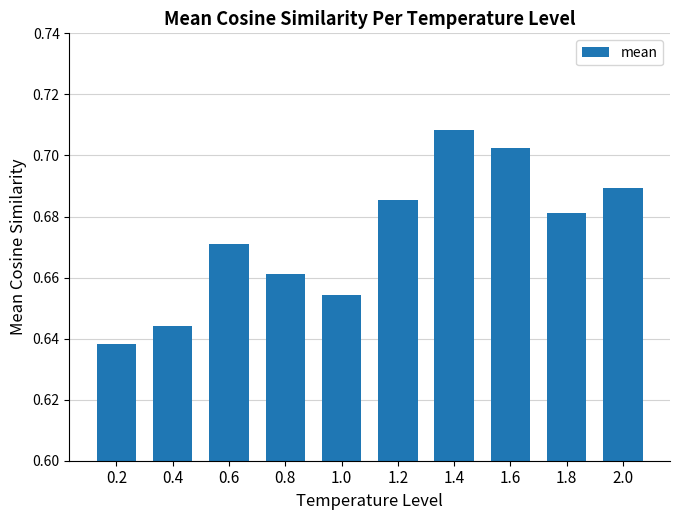

List the labels in order of value, smallest first.

0.2, 0.4, 1.0, 0.8, 0.6, 1.8, 1.2, 2.0, 1.6, 1.4